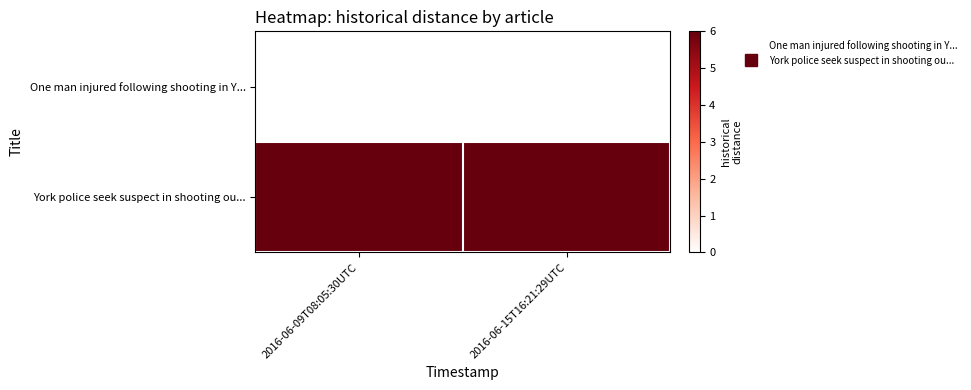

Reading right to left, transcribe all the data shown in this chart.

One man injured following shooting in Y...: 2016-06-15T16:21:29UTC=0	2016-06-09T08:05:30UTC=0
York police seek suspect in shooting ou...: 2016-06-15T16:21:29UTC=6	2016-06-09T08:05:30UTC=6